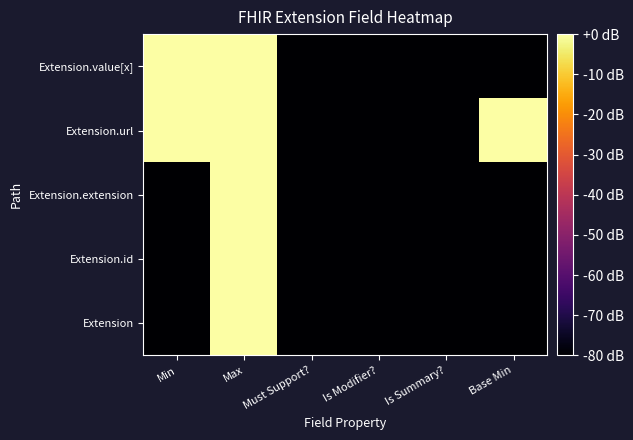

Between Must Support? and Max, which is larger?

Max